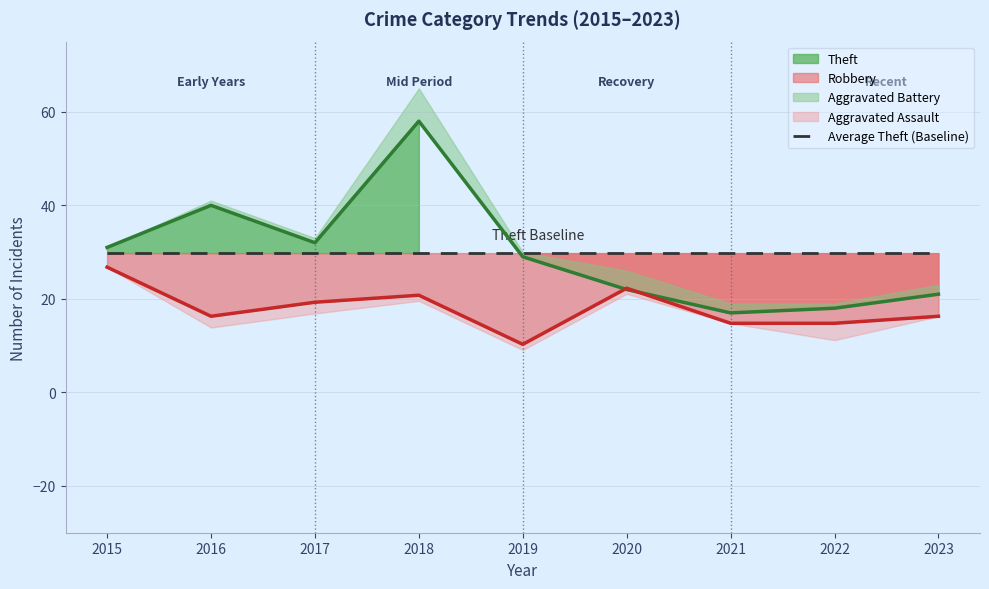

The Robbery series shows 20.8 at 2018. True or false?

True